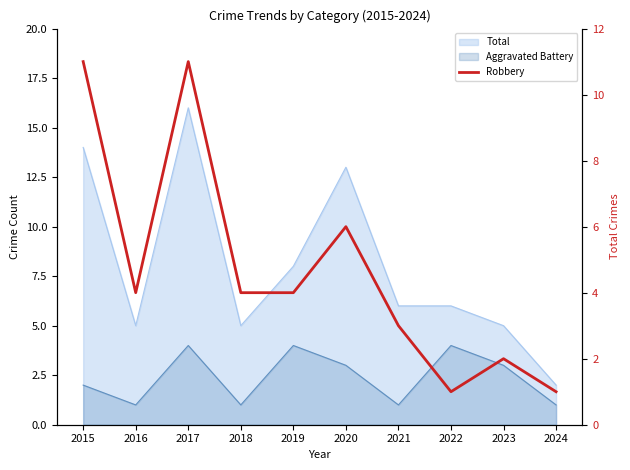

Reading right to left, extract all data points from this chart.

1	2	1	3	6	4	4	11	4	11